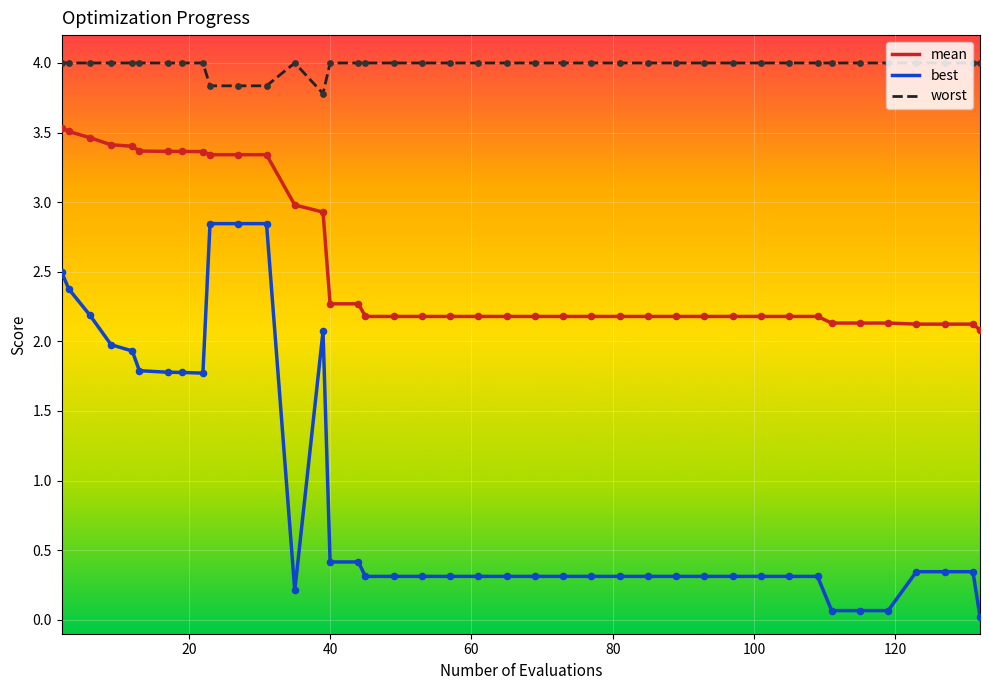

Which series has the largest total across all categories?

worst